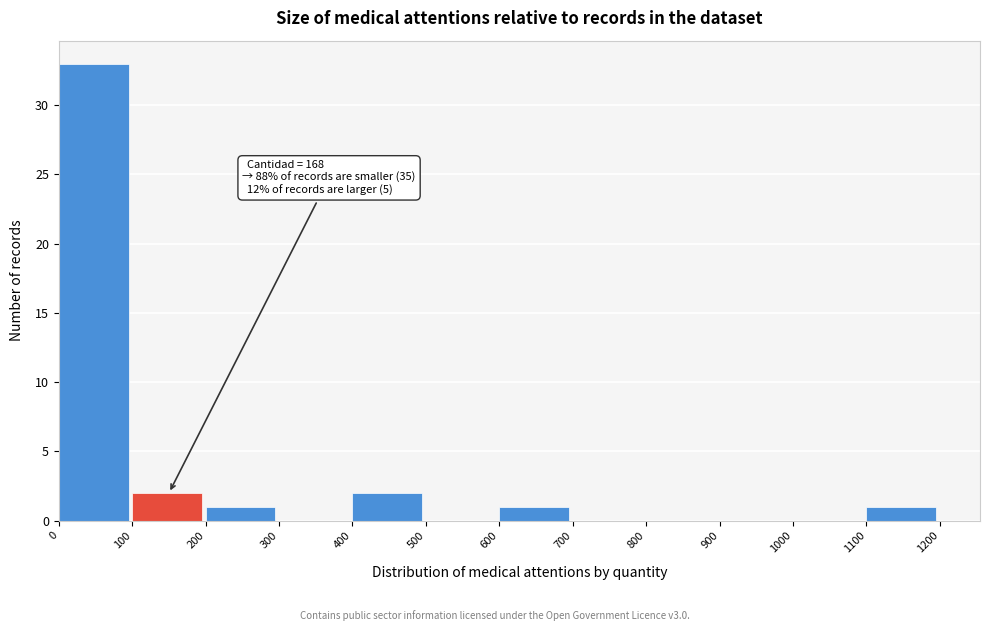

Which range on the x-axis has the tallest bar?

0 to 100